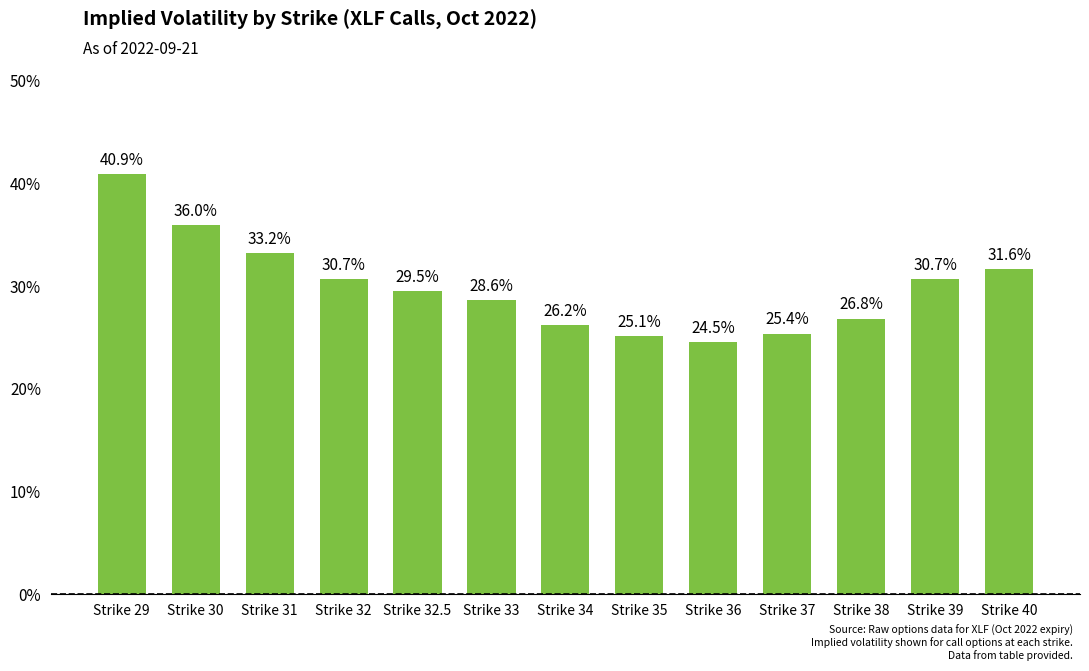

Are the bars grouped side by side (vs. stacked)?

No